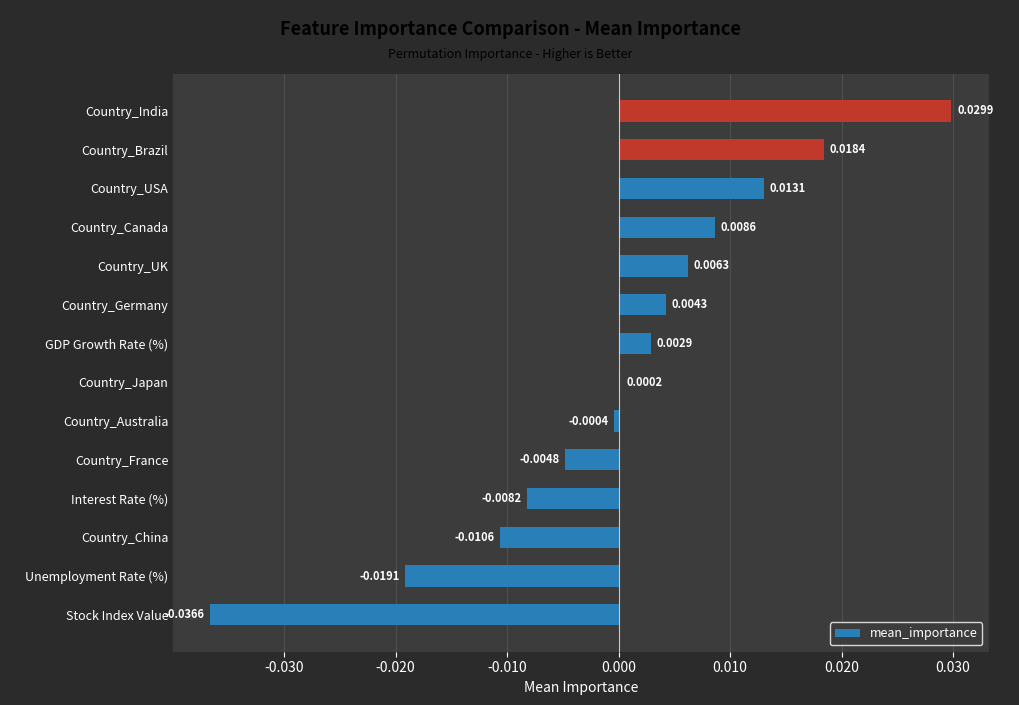

Between Country_Japan and Country_Germany, which is larger?

Country_Germany